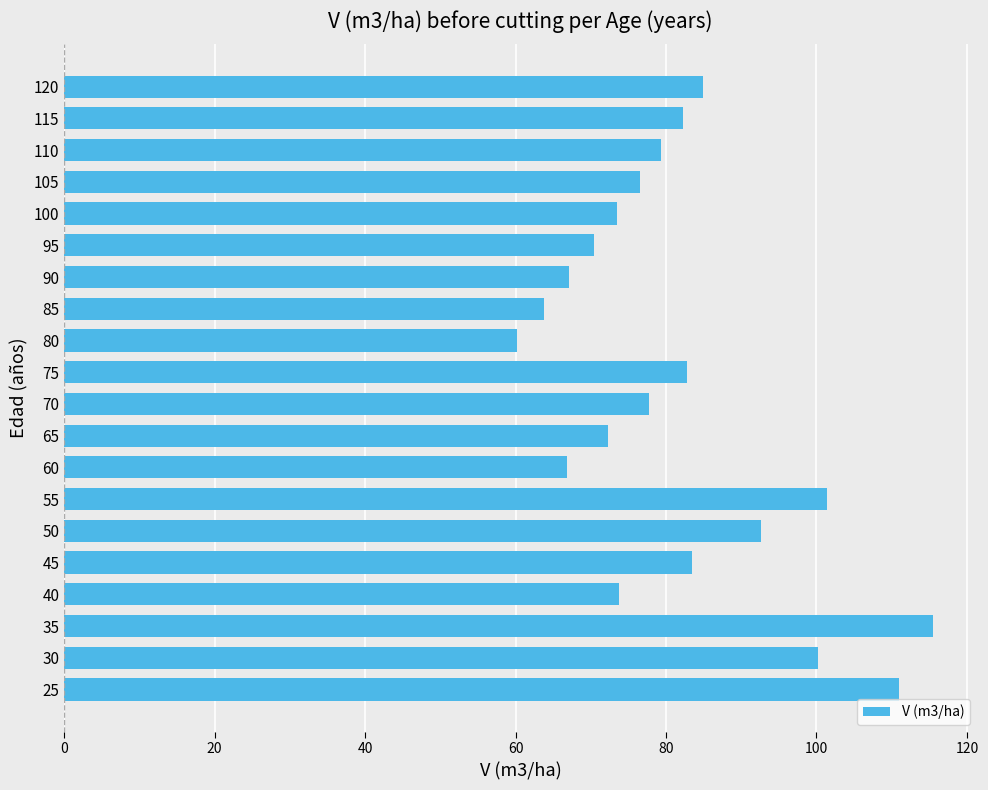

What is the maximum value shown in the chart?

115.5